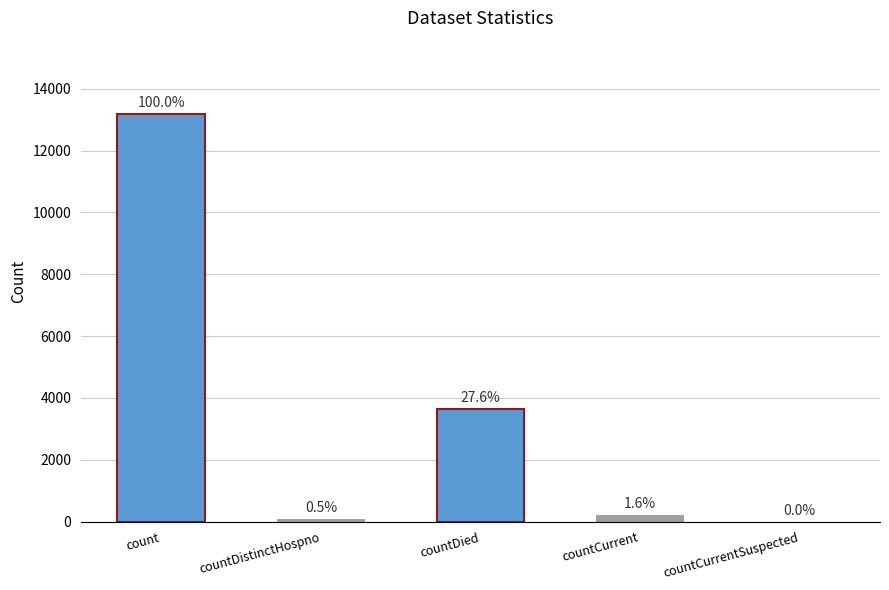

List the labels in order of value, largest first.

count, countDied, countCurrent, countDistinctHospno, countCurrentSuspected